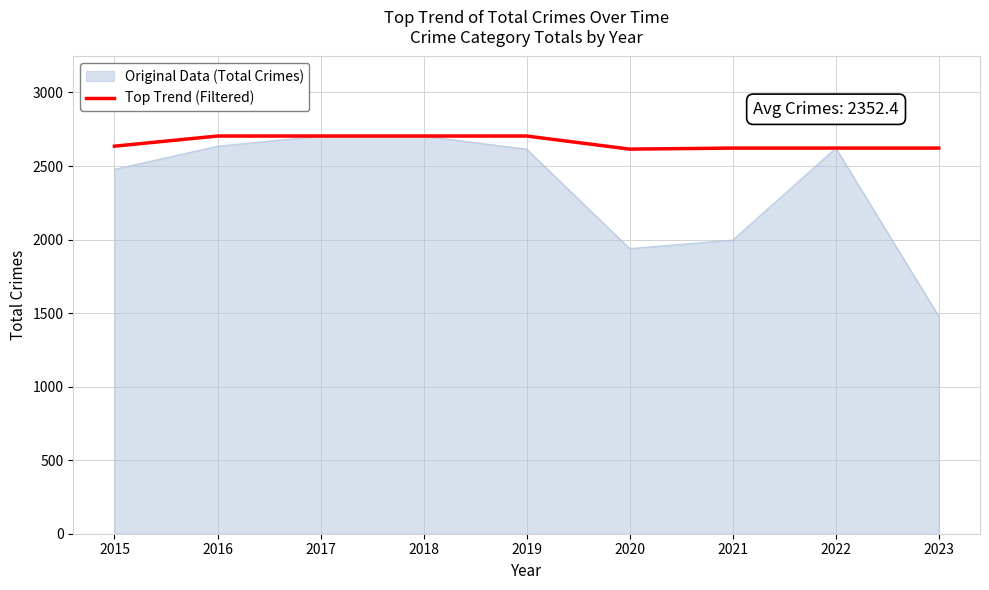

True or false: Original Data (Total Crimes) has a value of 2615 at 2019.

True